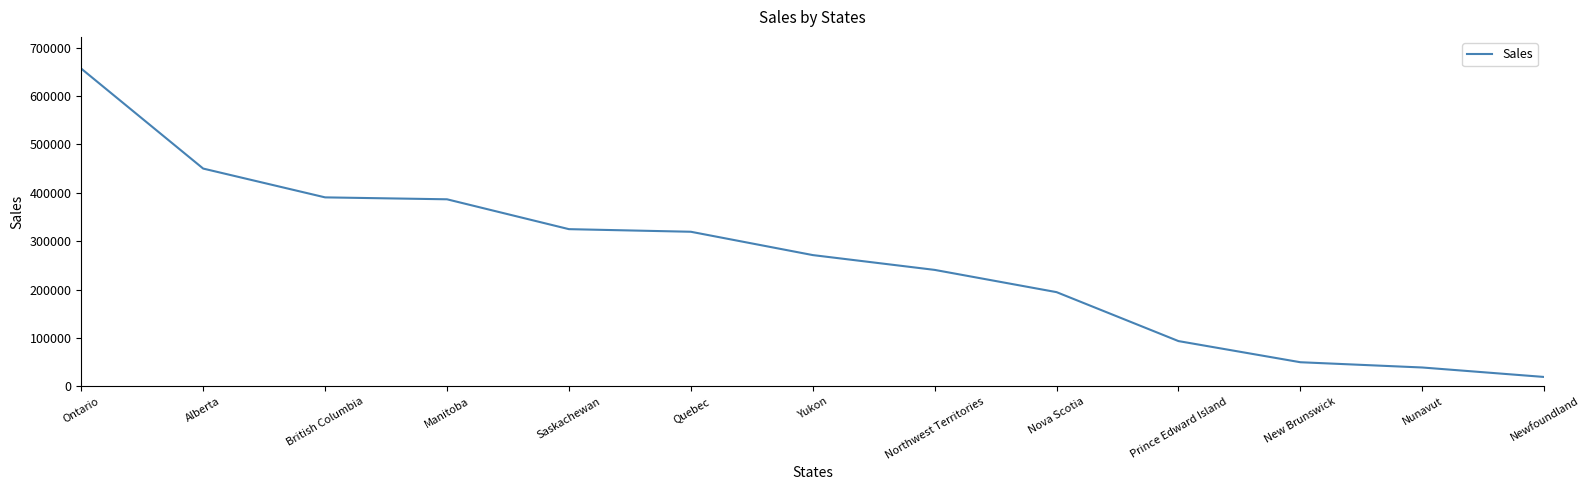

What is the minimum value shown in the chart?

19315.7